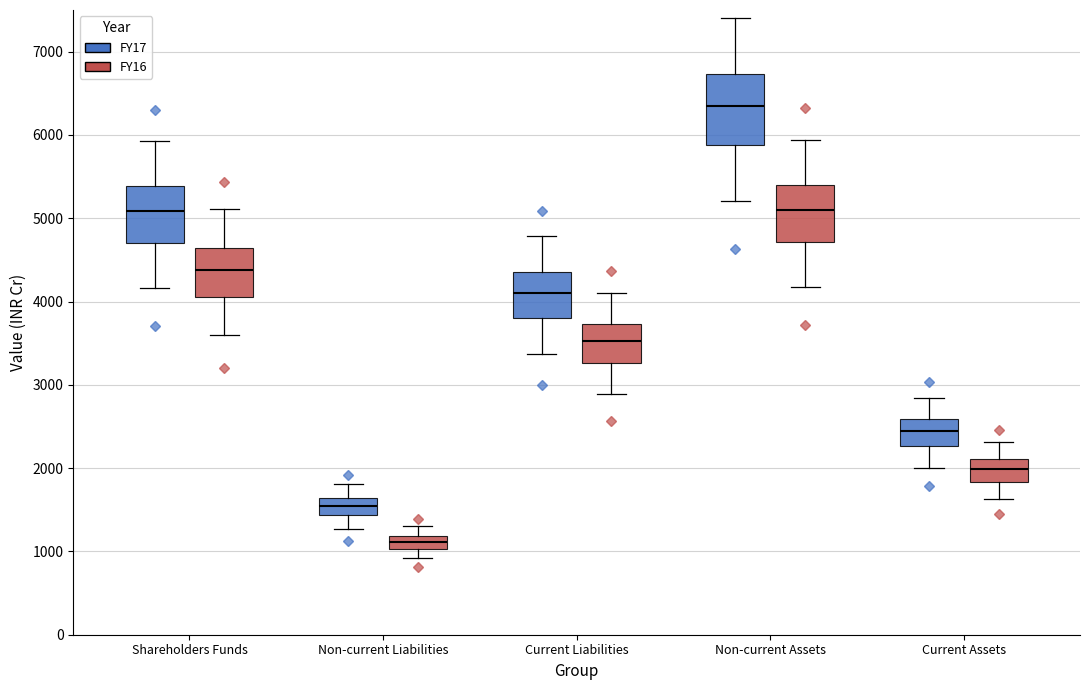

Reading left to right, transcribe this box plot: for each box, give where its median line is, the range the box spans, and where its two whiskers end, as read against the y-axis. The values are not printed on the chart, so give them approximately, as read against the axis.

Shareholders Funds (FY17): median 5100, box 4700 to 5400, whiskers 4200 to 5900
Shareholders Funds (FY16): median 4400, box 4100 to 4600, whiskers 3600 to 5100
Non-current Liabilities (FY17): median 1500, box 1400 to 1600, whiskers 1300 to 1800
Non-current Liabilities (FY16): median 1100, box 1000 to 1200, whiskers 900 to 1300
Current Liabilities (FY17): median 4100, box 3800 to 4400, whiskers 3400 to 4800
Current Liabilities (FY16): median 3500, box 3300 to 3700, whiskers 2900 to 4100
Non-current Assets (FY17): median 6400, box 5900 to 6700, whiskers 5200 to 7400
Non-current Assets (FY16): median 5100, box 4700 to 5400, whiskers 4200 to 5900
Current Assets (FY17): median 2400, box 2300 to 2600, whiskers 2000 to 2800
Current Assets (FY16): median 2000, box 1800 to 2100, whiskers 1600 to 2300